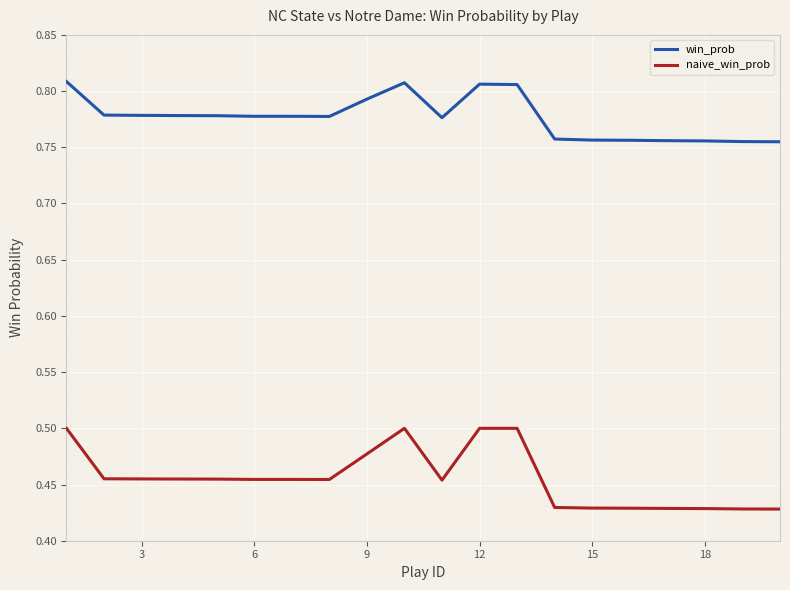

True or false: win_prob has more than 0 points higher than both neighbors.

True